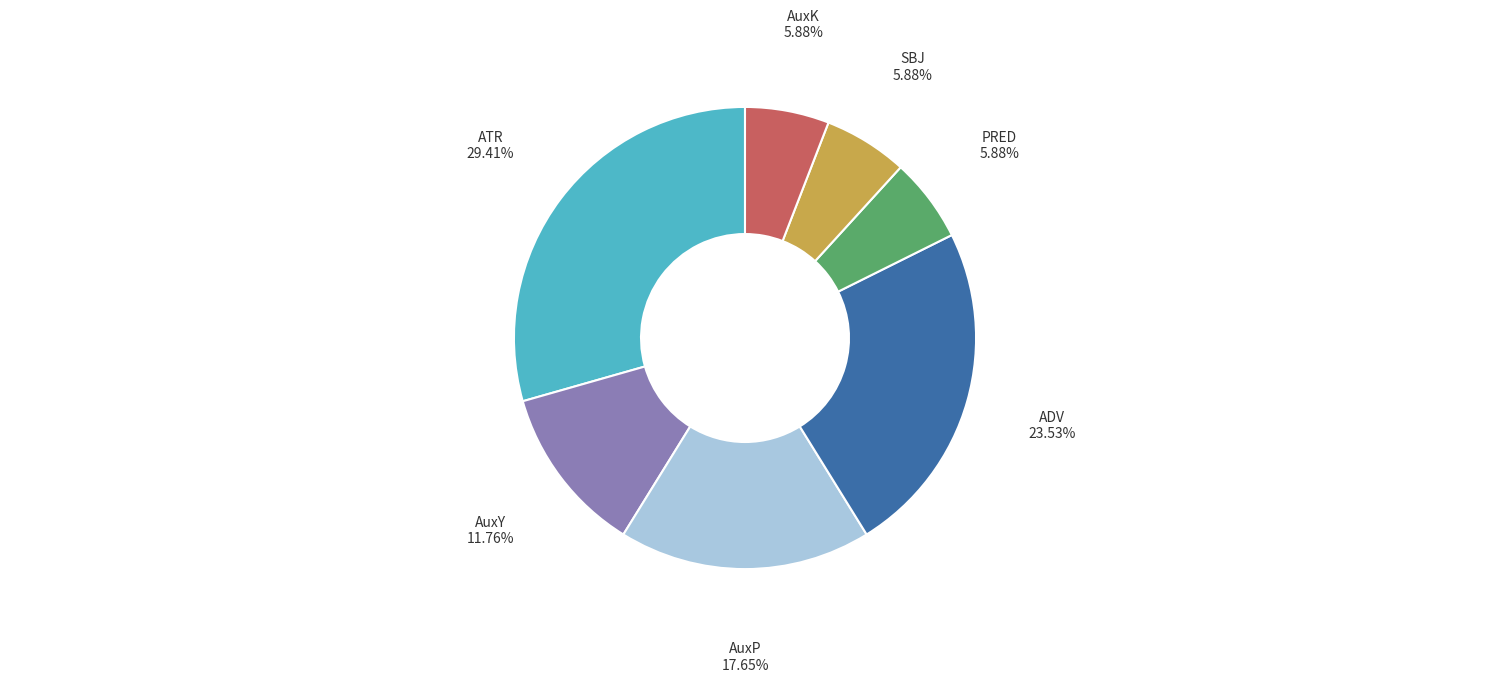

Is it true that SBJ is 6% of the pie?

True